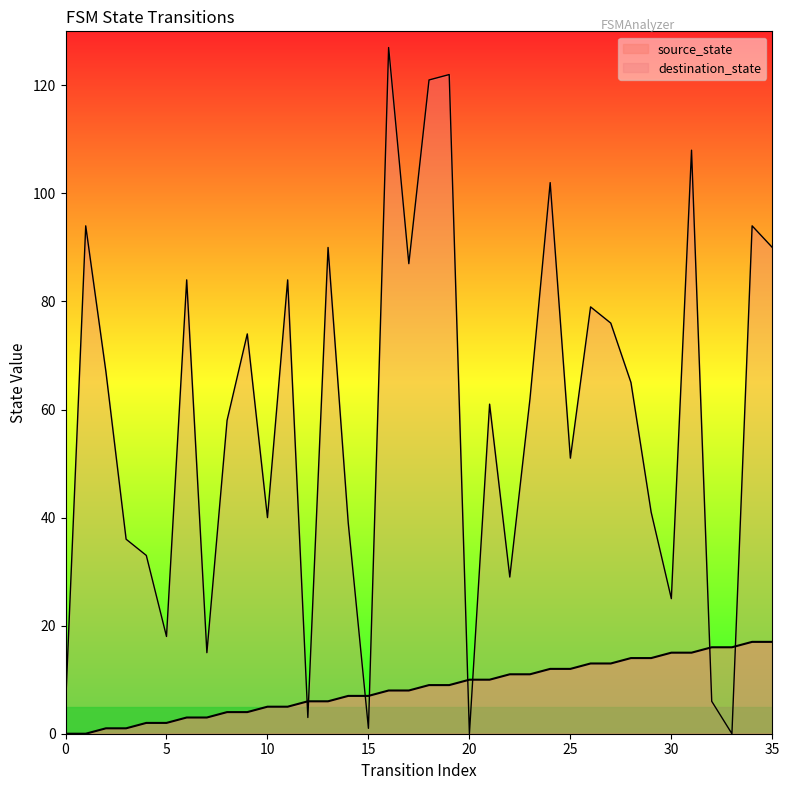

Rank the categories by destination_state value from lowest to highest.

20, 33, 15, 12, 0, 32, 7, 5, 30, 22, 4, 3, 14, 10, 29, 25, 8, 21, 23, 28, 2, 9, 27, 26, 6, 11, 17, 13, 35, 1, 34, 24, 31, 18, 19, 16